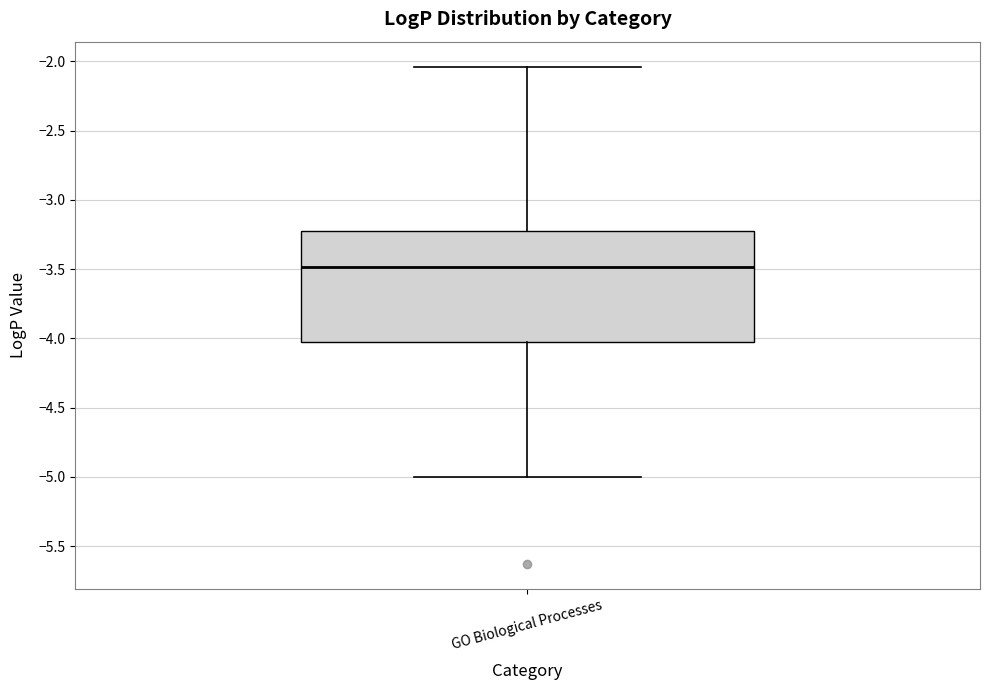

Transcribe this box plot: give where the median line is, the range the box spans, and where the two whiskers end, as read against the y-axis. The values are not printed on the chart, so give them approximately, as read against the axis.

median -3.50, box -4.05 to -3.25, whiskers -5.00 to -2.05